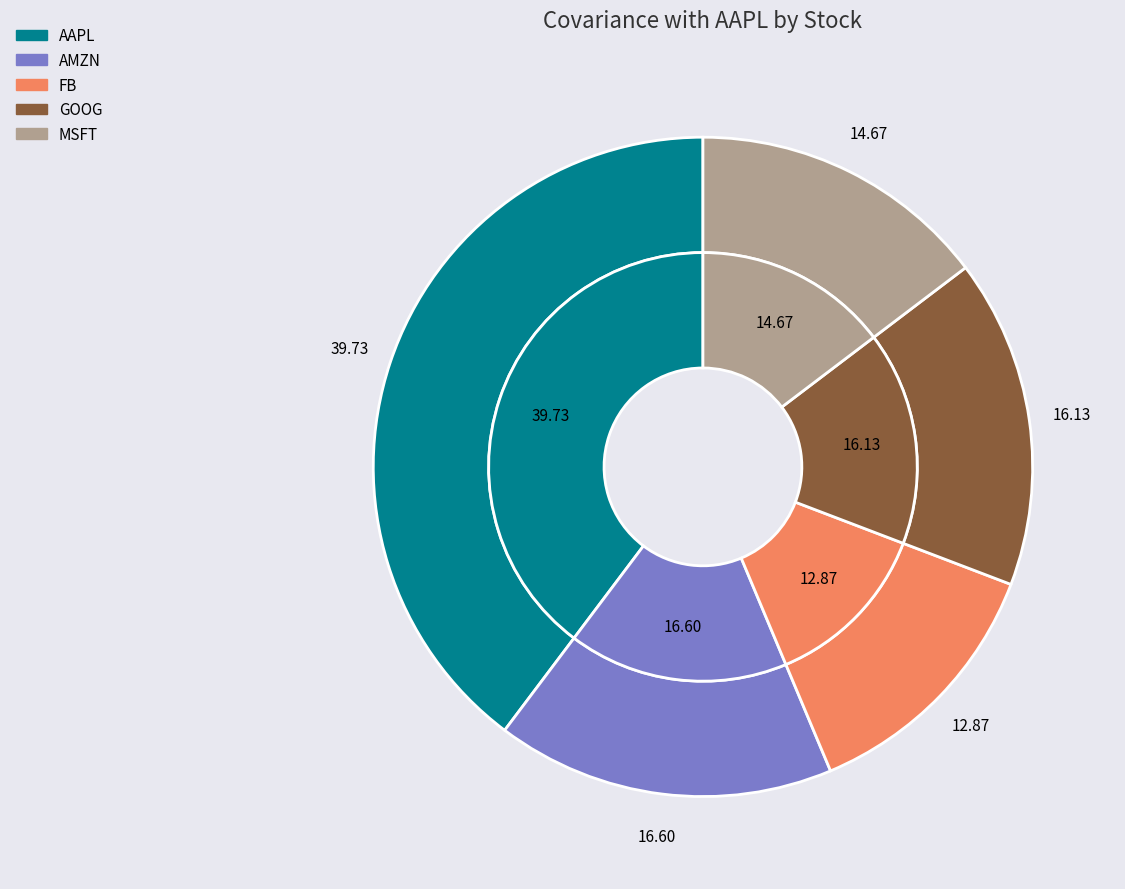

To the nearest percent, what is the combined percentage of FB and AMZN?

29%